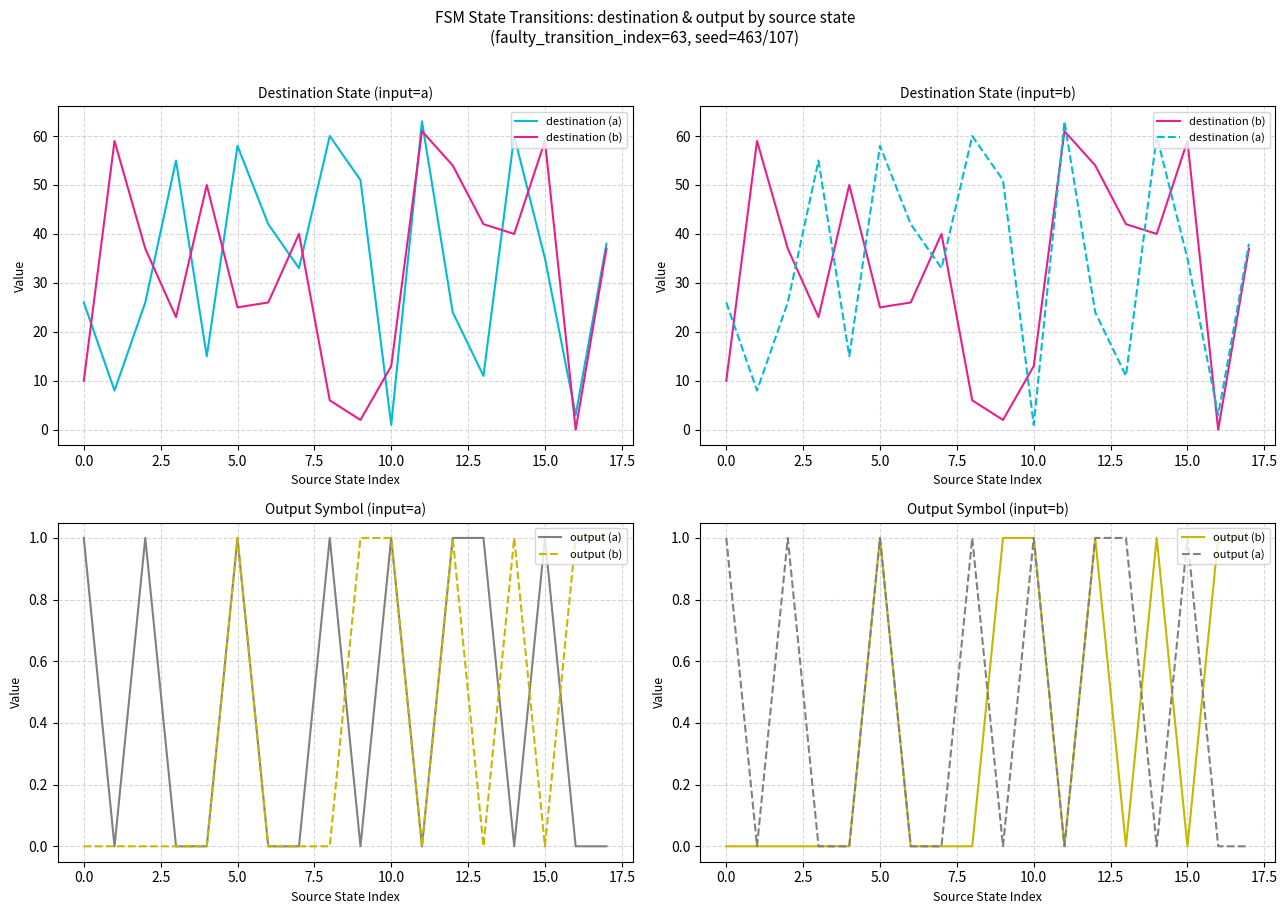

What is the label of the 18th point from the left?

17